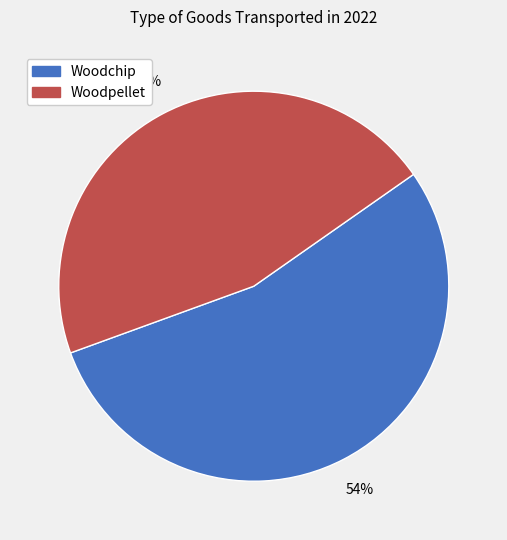

Count the number of slices in the pie.

2